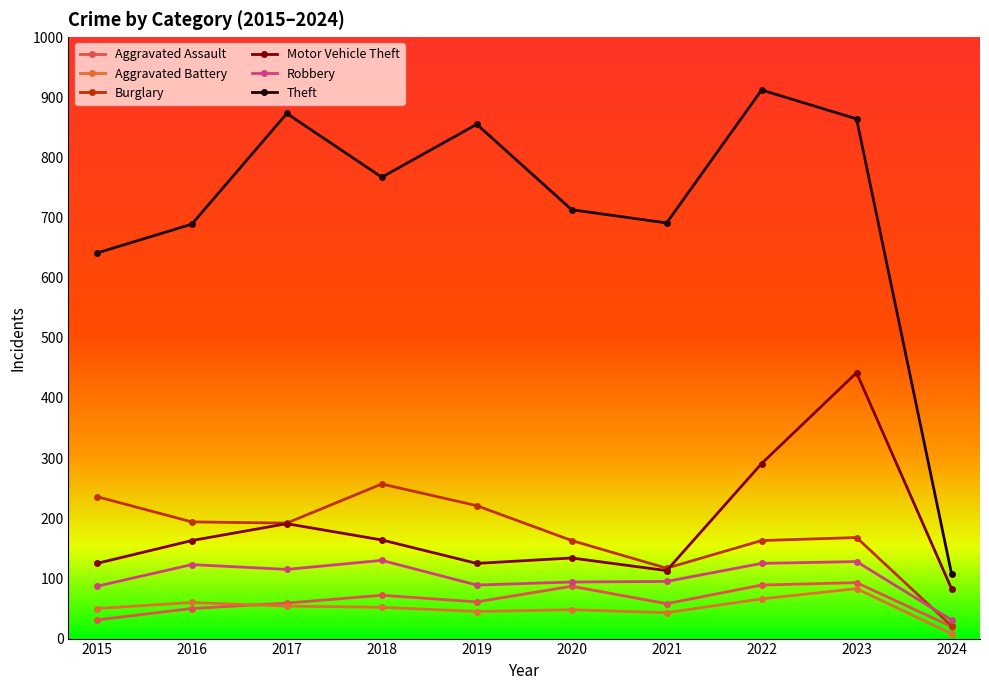

How many series are shown in this chart?

6